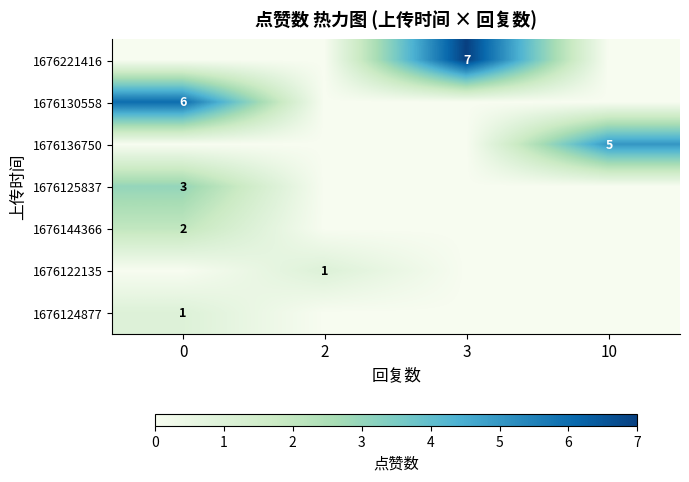

True or false: 1676122135 has a value of 2 at 2.

False